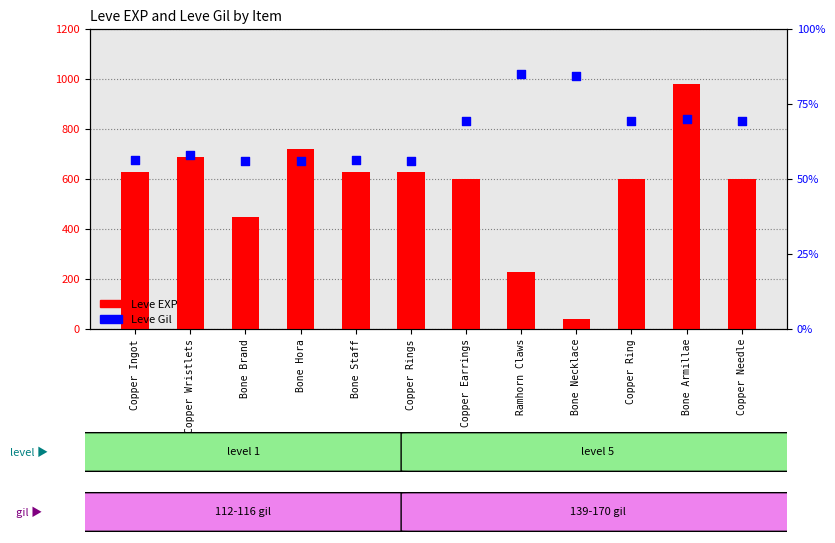

What are all the series names shown in the legend?

Leve EXP, Leve Gil